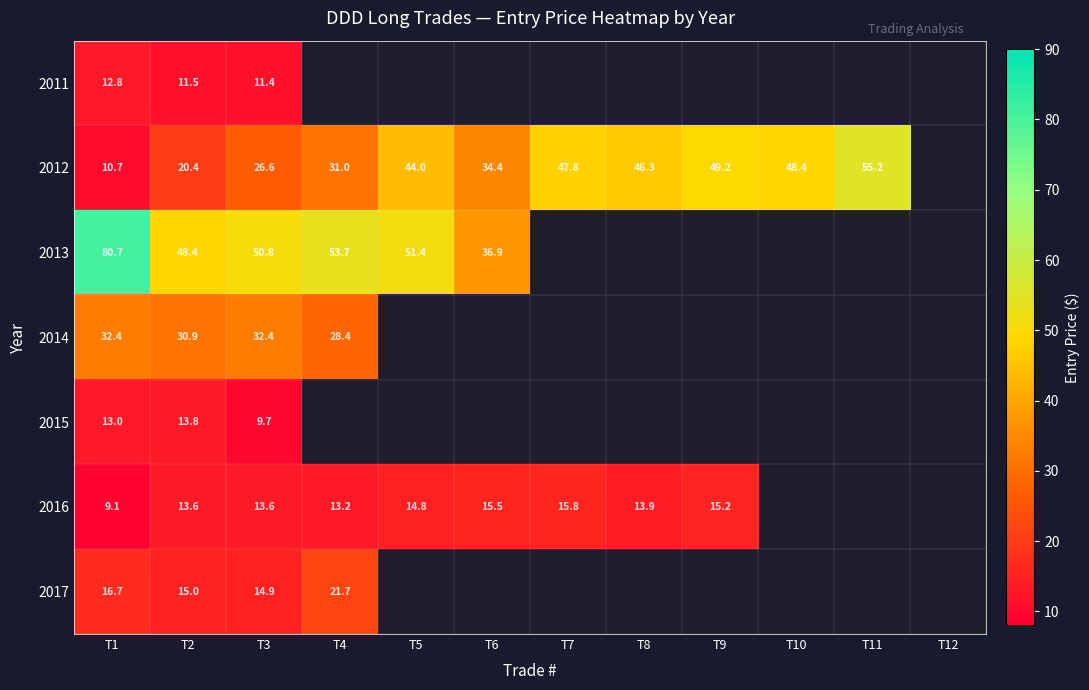

The 2017 series shows 15.0 at T2. True or false?

True